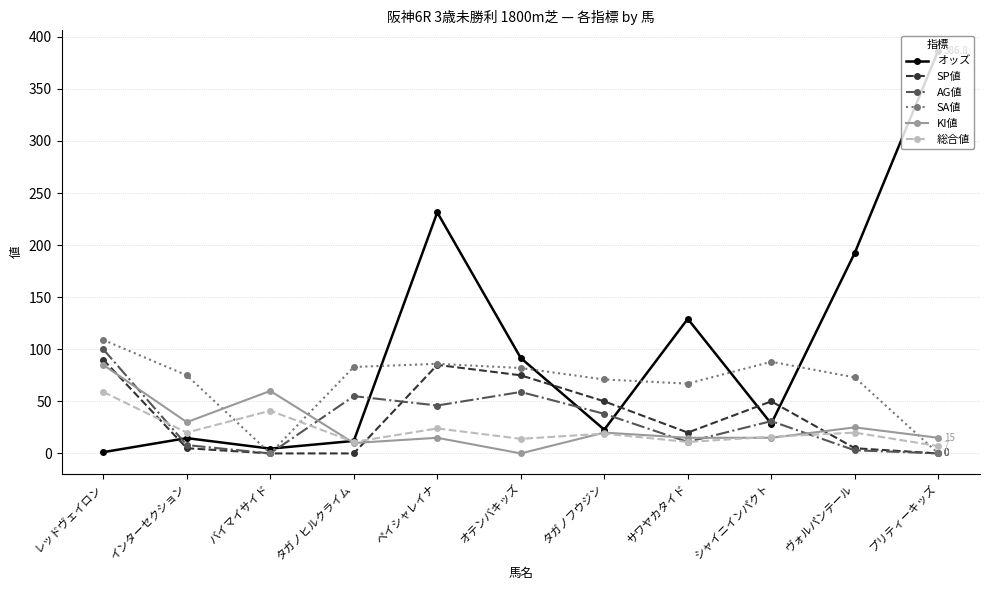

What is the label of the 9th point from the right?

バイマイサイド